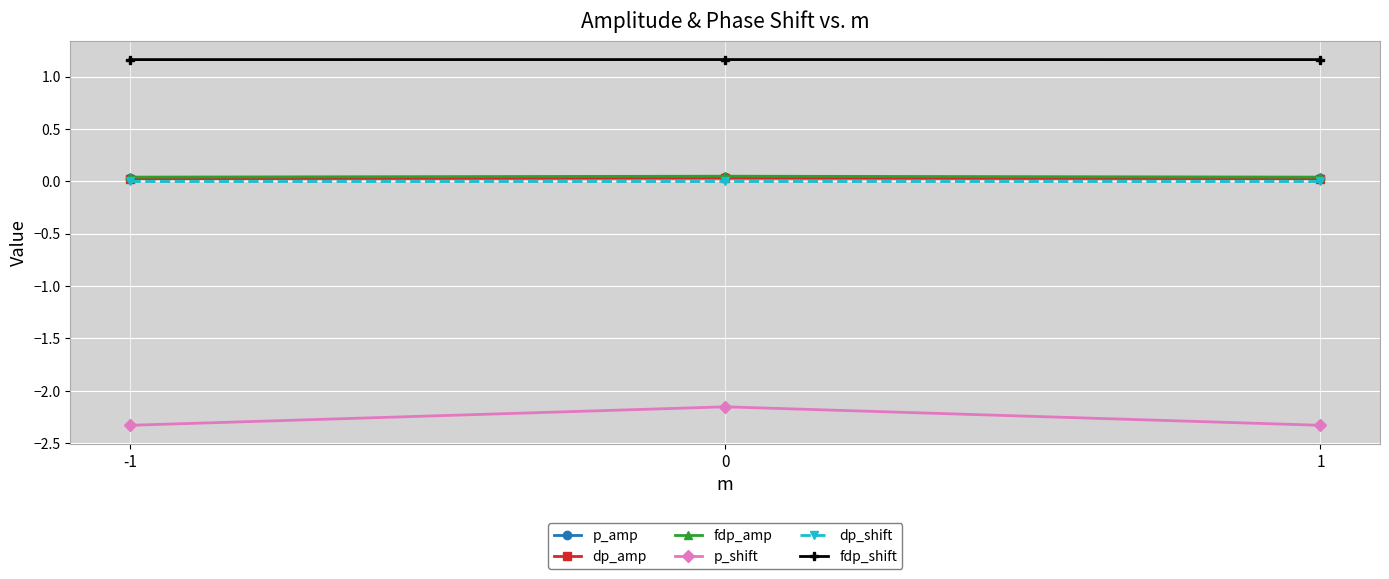

Which series has the largest range (max minus min)?

p_shift